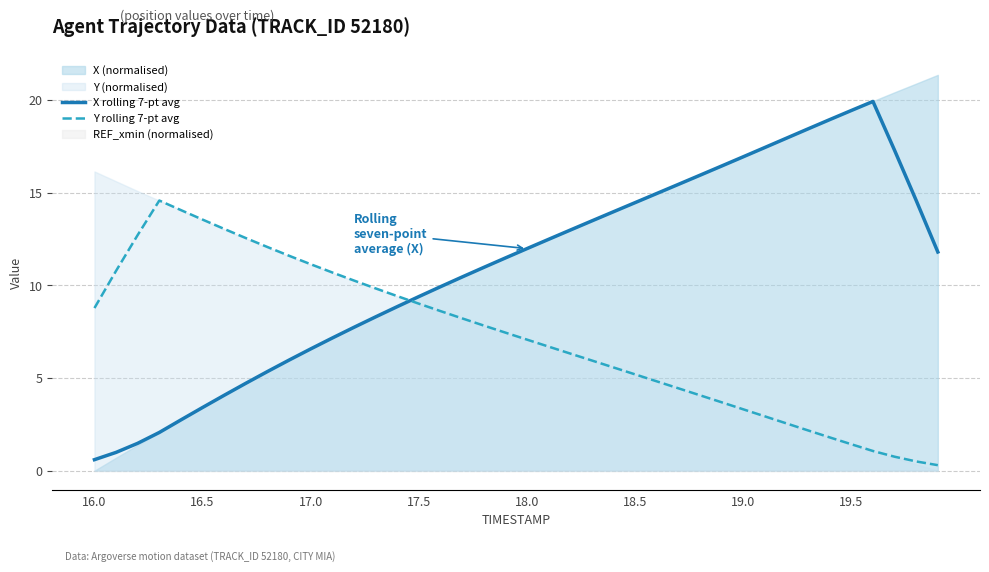

The Y rolling 7-pt avg series shows 5.8 at 28. True or false?

False